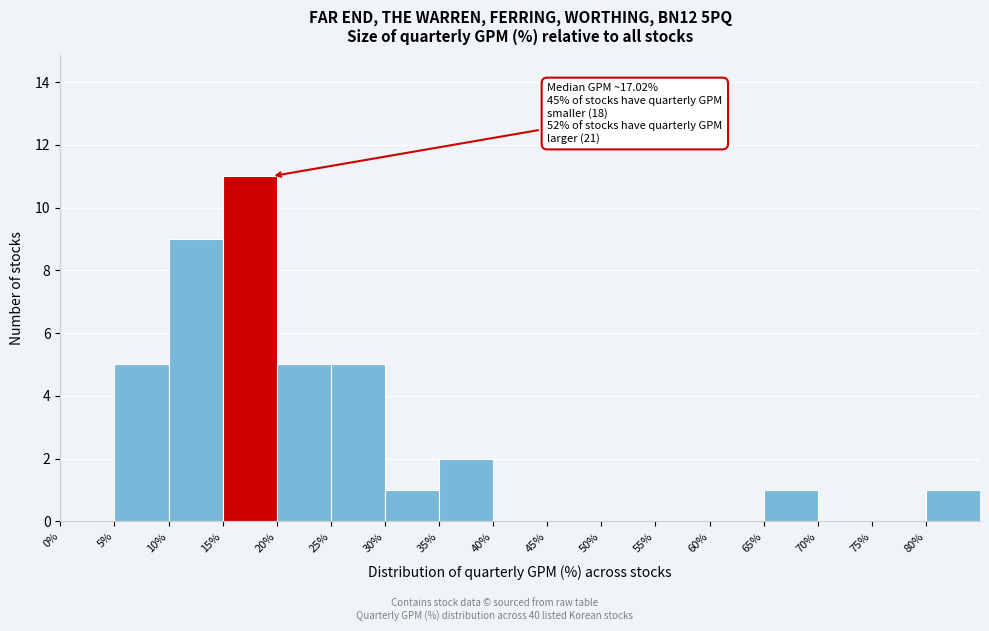

Over which range of the x-axis is the bar tallest?

15 to 20